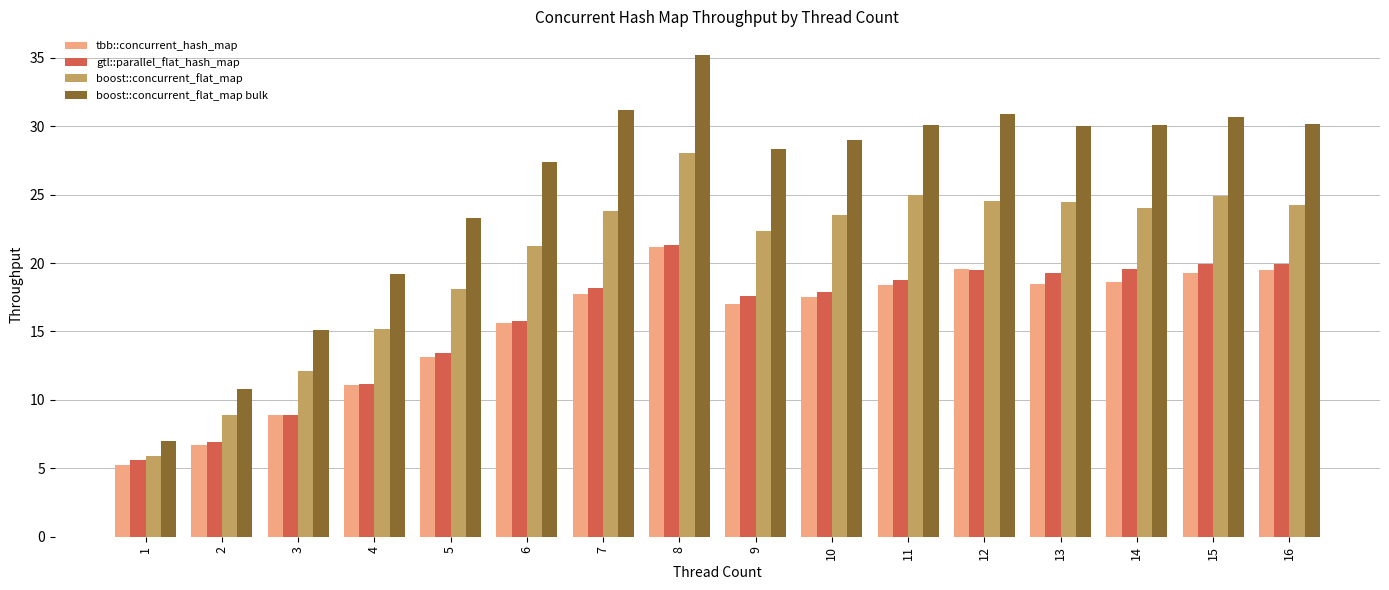

What is the average value of the gtl::parallel_flat_hash_map series?

15.9